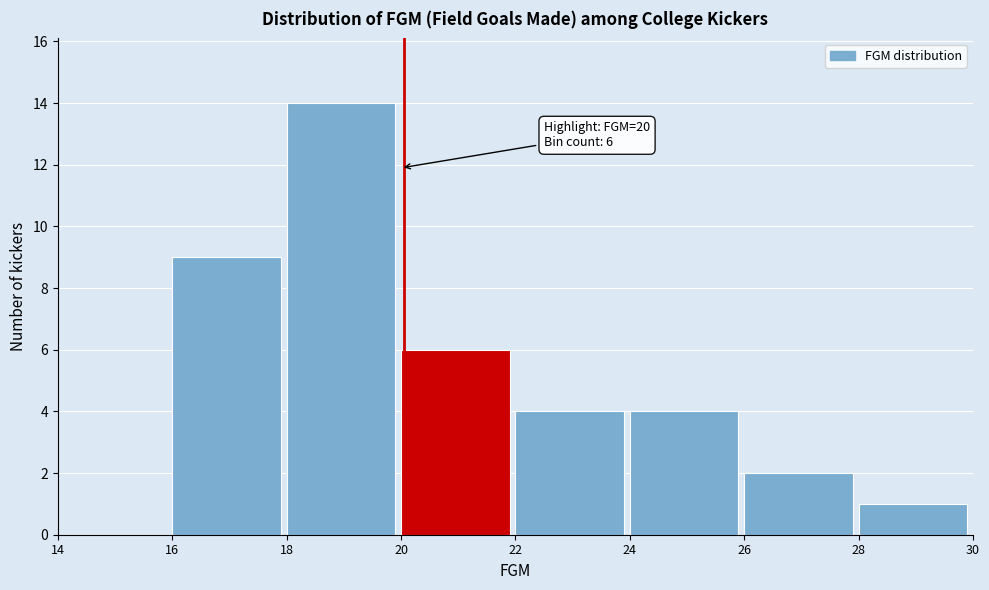

Over which range of the x-axis is the bar tallest?

18 to 20